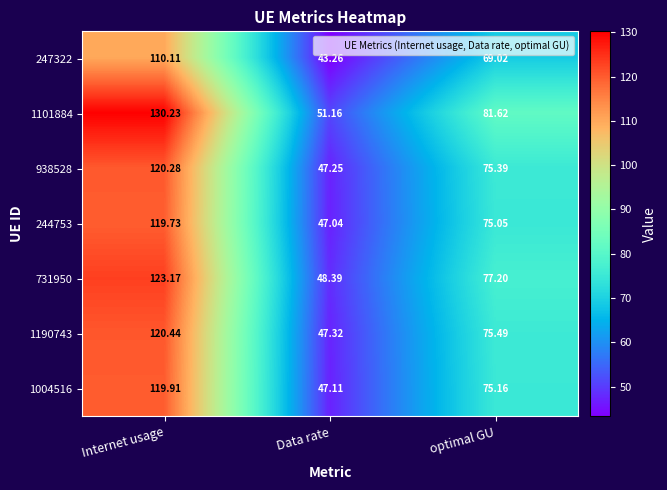

Which category has the lowest value across all series?

Data rate